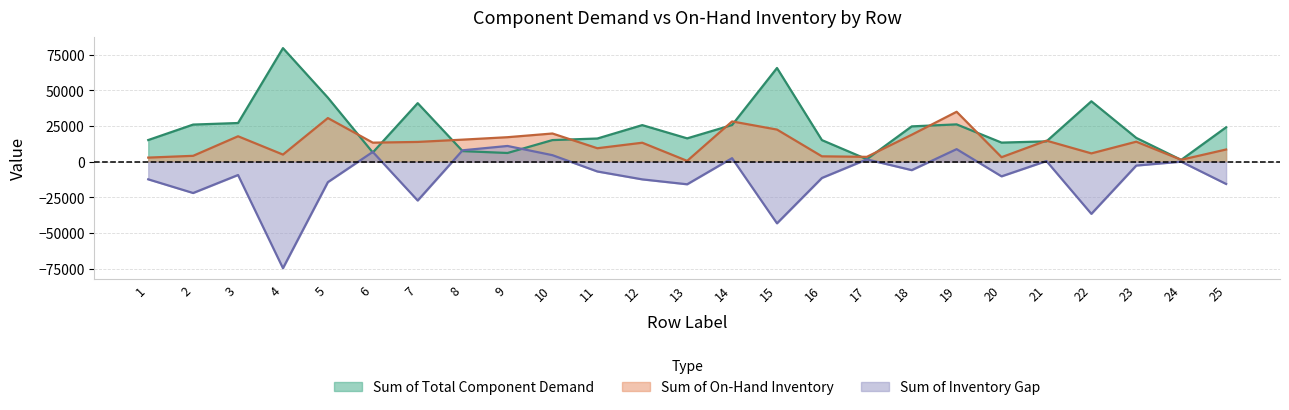

True or false: Sum of Total Component Demand has a value of 16722 at 23.

True